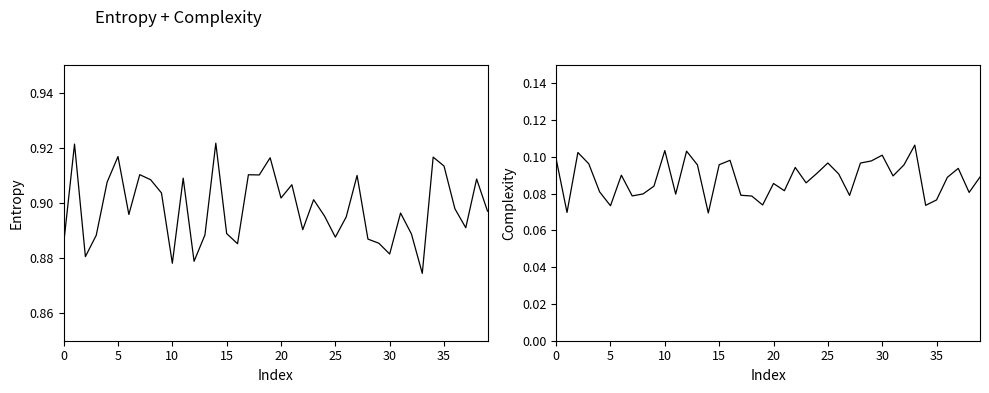

What is the sum of the Complexity values at 25 and 9?

0.2